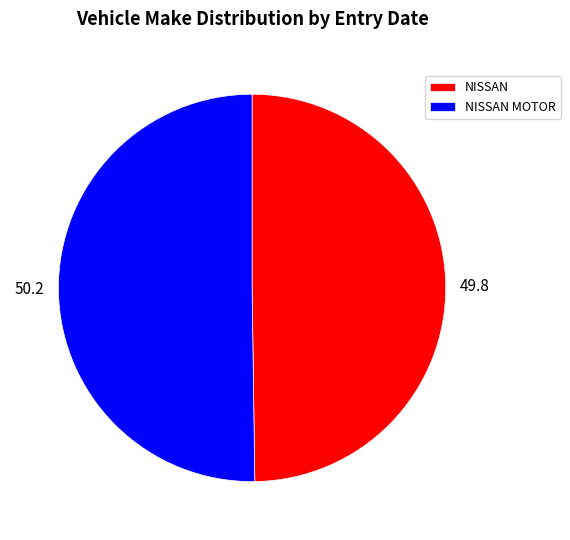

Is it true that NISSAN is 50% of the pie?

True